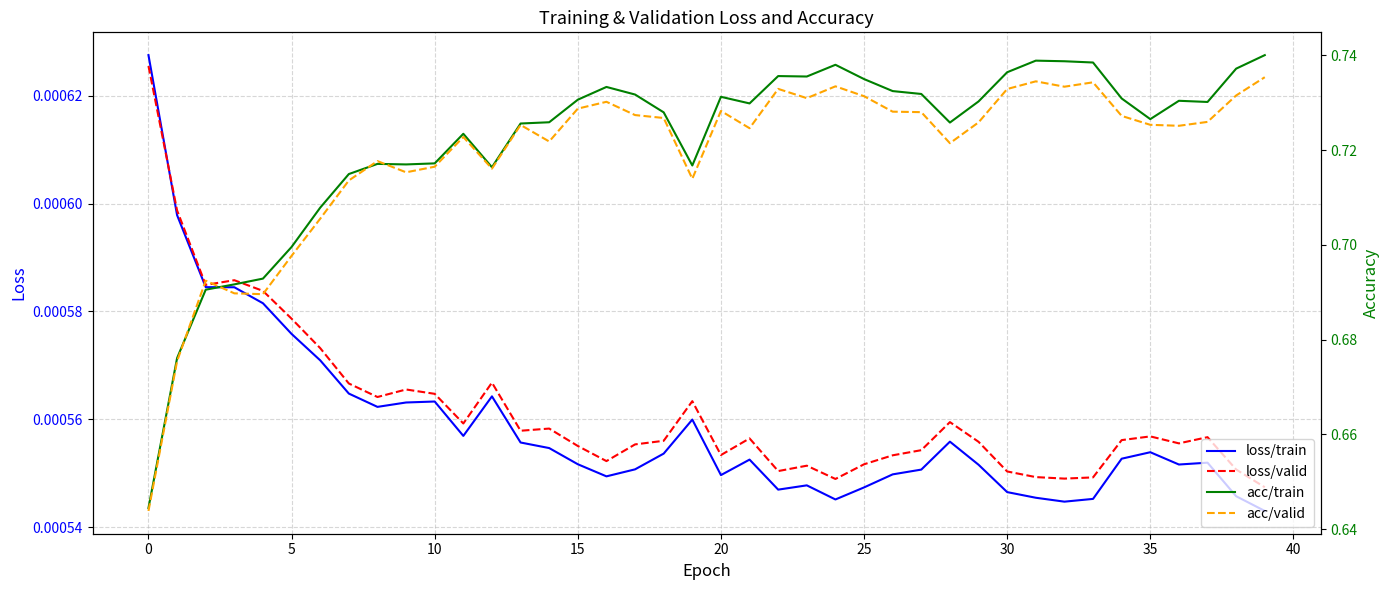

How many interior local valleys does the loss/train series have?

8